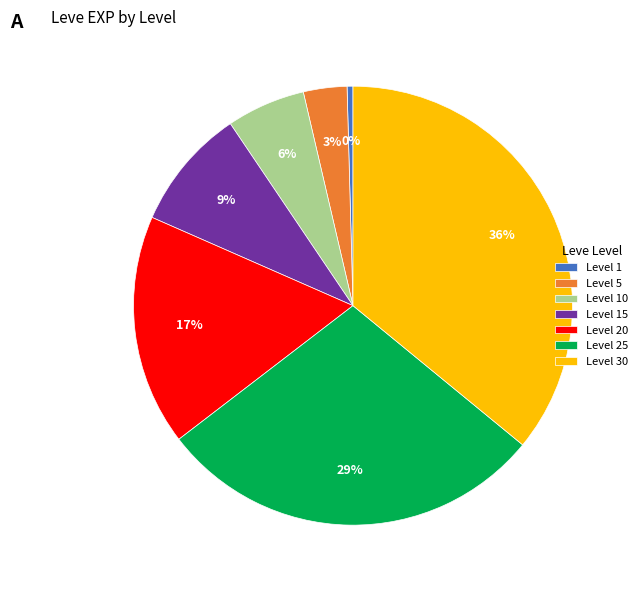

Does Level 30 represent more than half of the total?

No